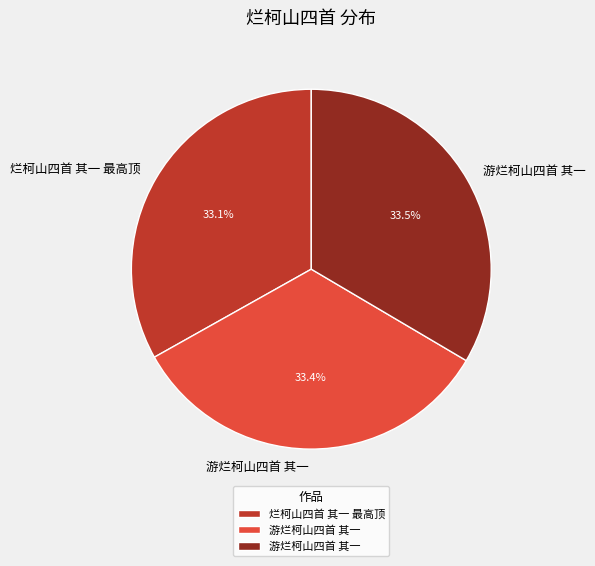

Is there any slice that represents more than half of the pie?

No